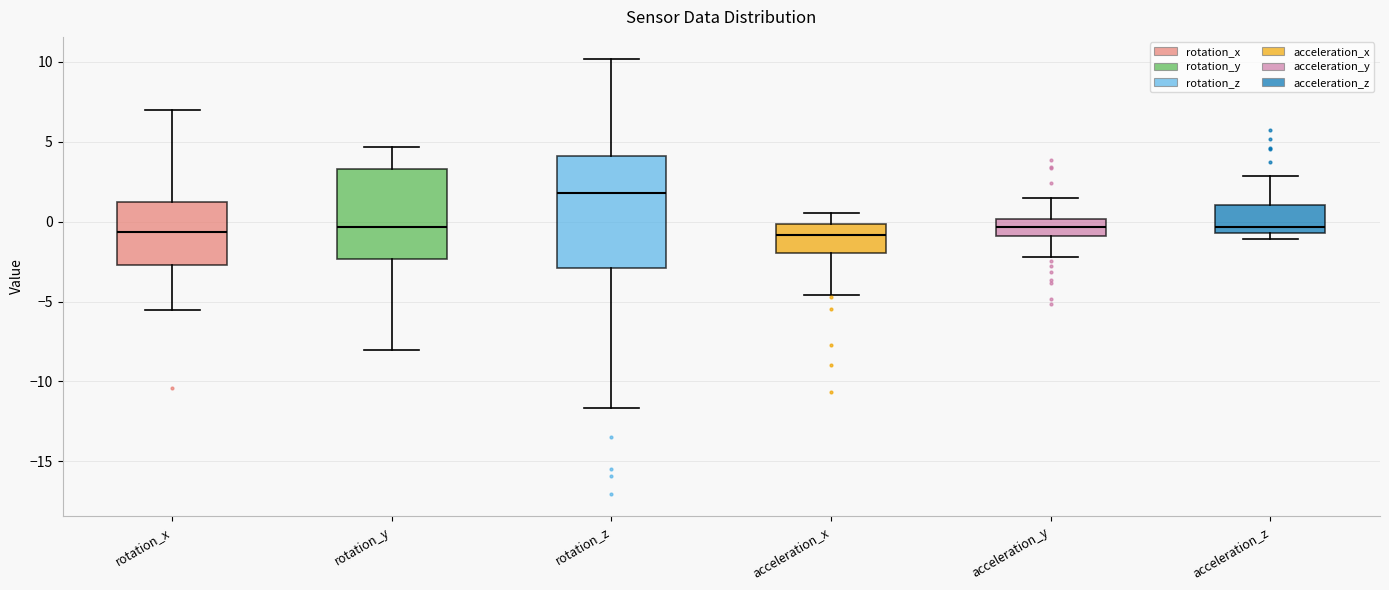

Comparing the boxes themselves (not the whiskers), which one is the tallest?

rotation_z